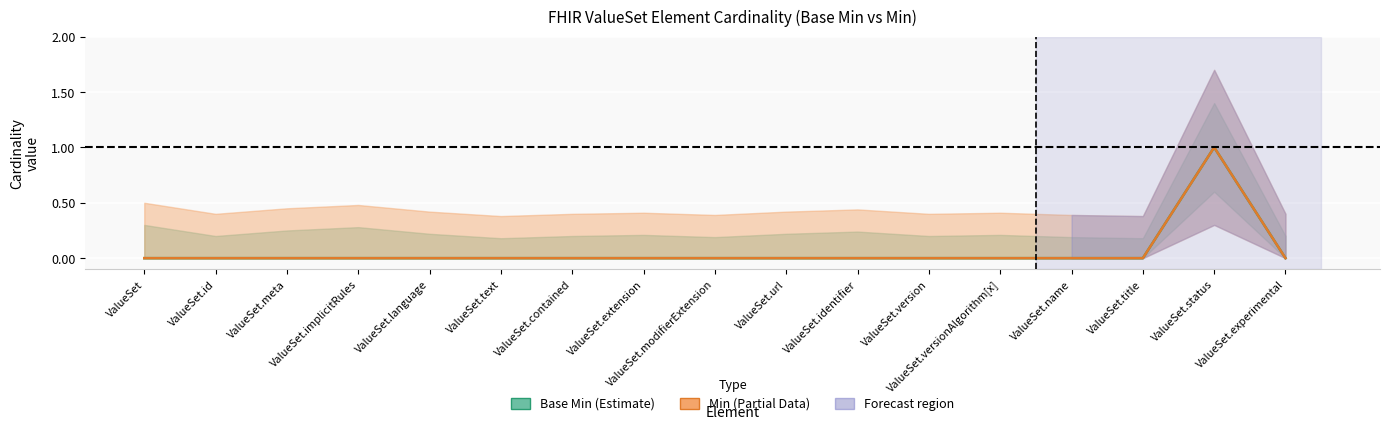

How many values in the Min series exceed 0?

1